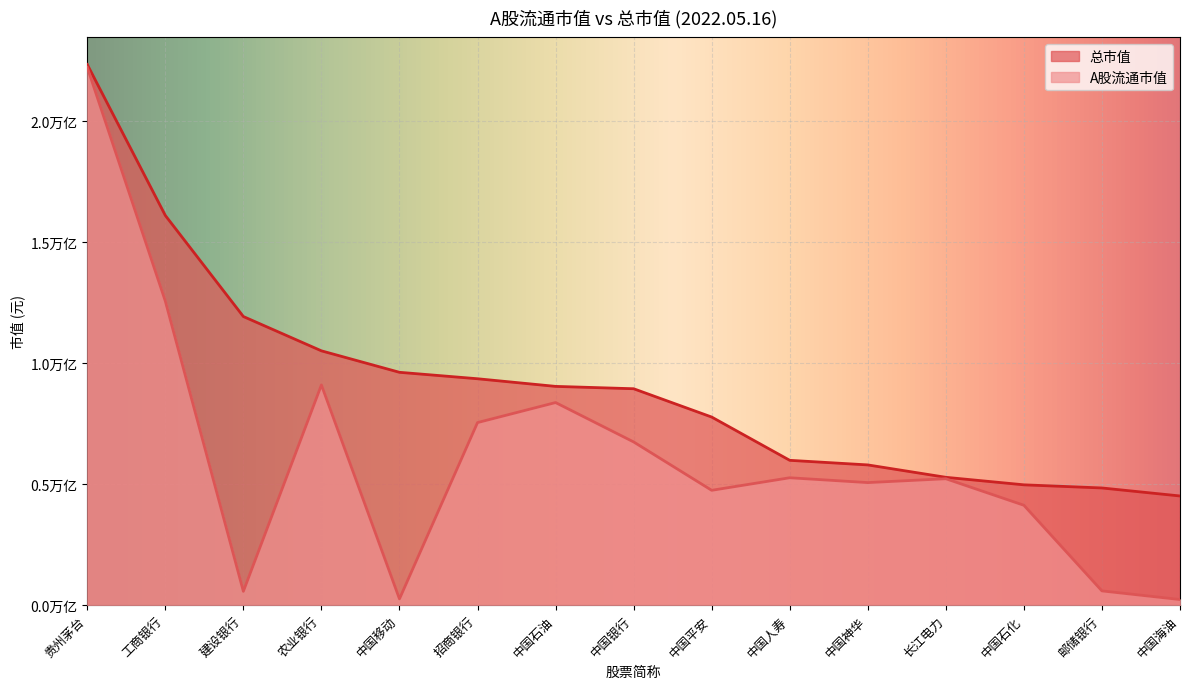

What is the difference between the A股流通市值 values at 中国平安 and 中国银行?

199870620000